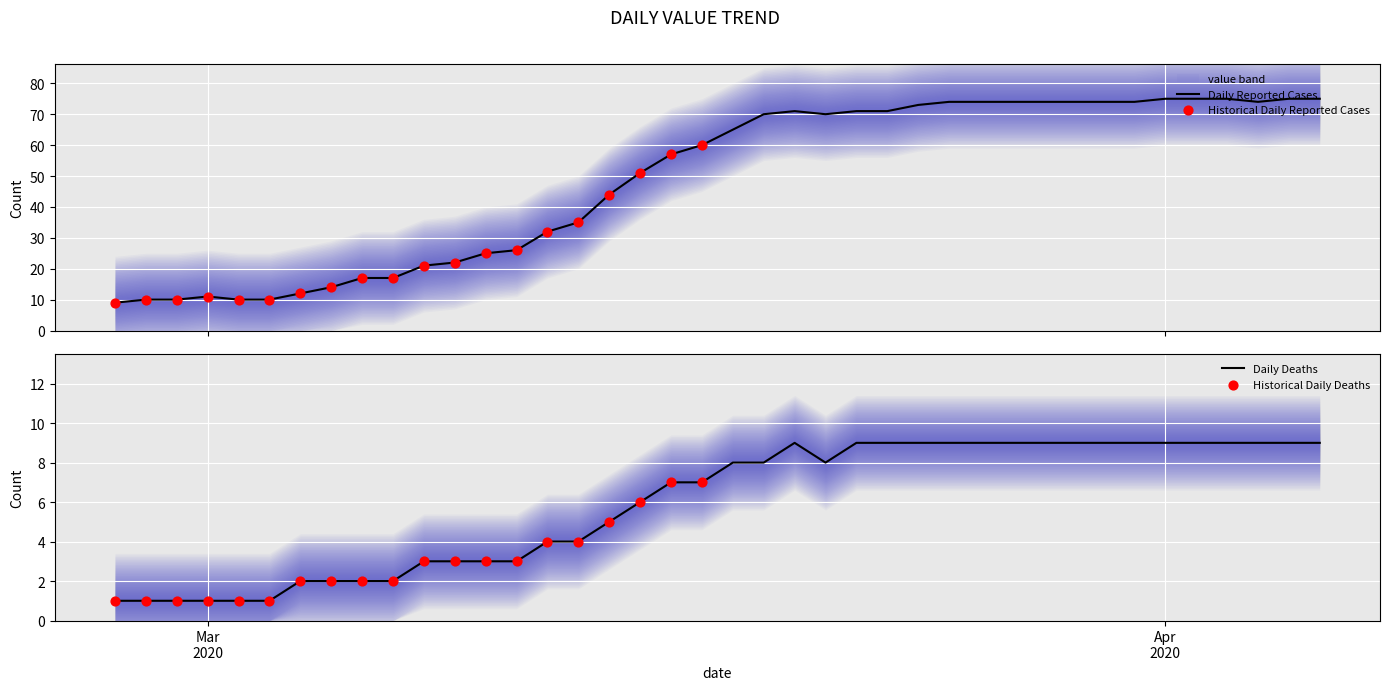

Which has a higher value, 2020-03-30 or 2020-04-01?

2020-04-01